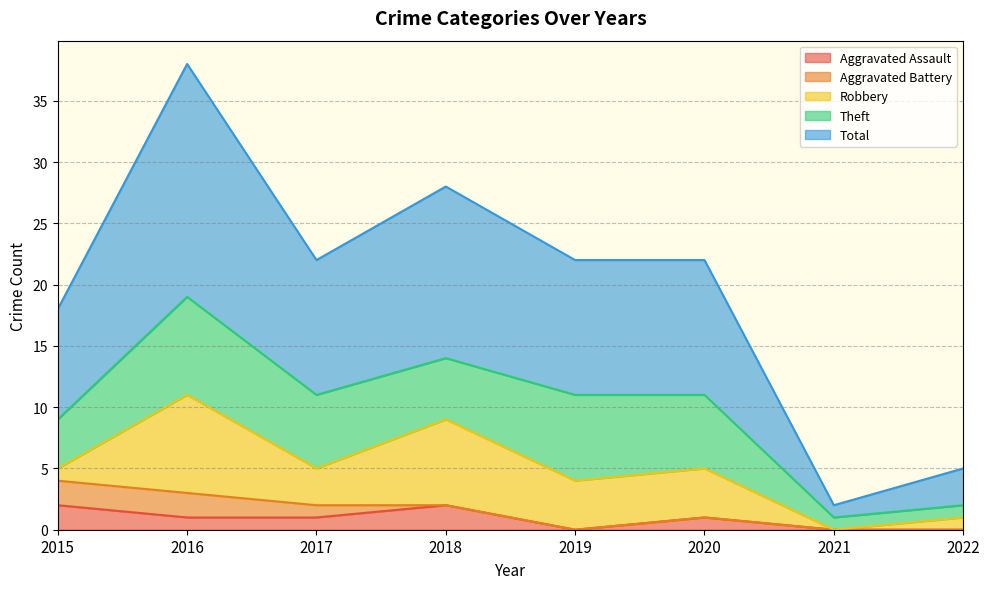

True or false: Total and Aggravated Assault cross at least once.

False